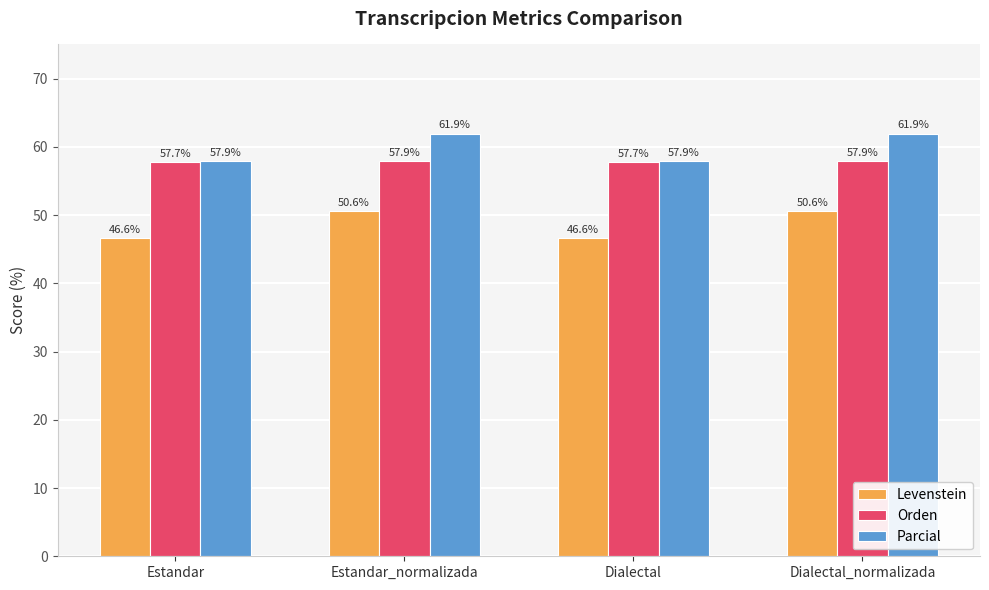

What is the spread (max minus min) of values at Dialectal_normalizada?

11.4